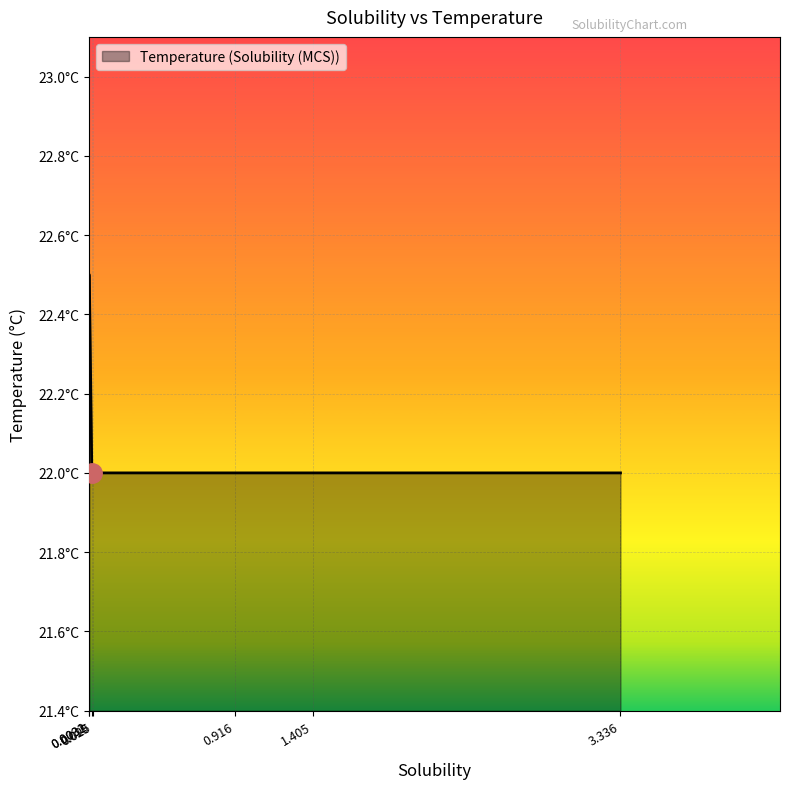

What is the difference between the maximum and second lowest values?

0.5